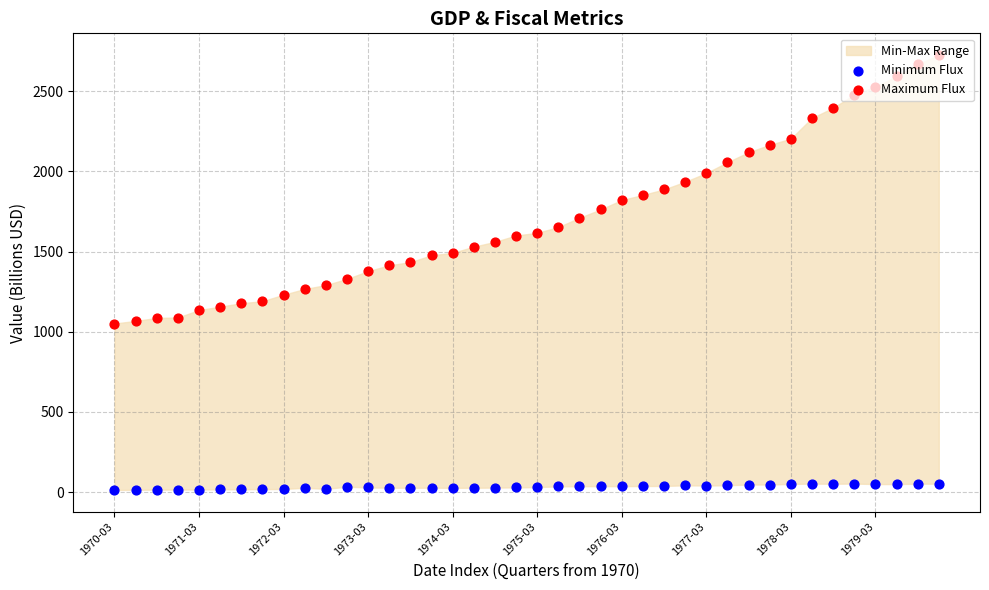

Which series reaches the maximum Y coordinate?

Maximum Flux